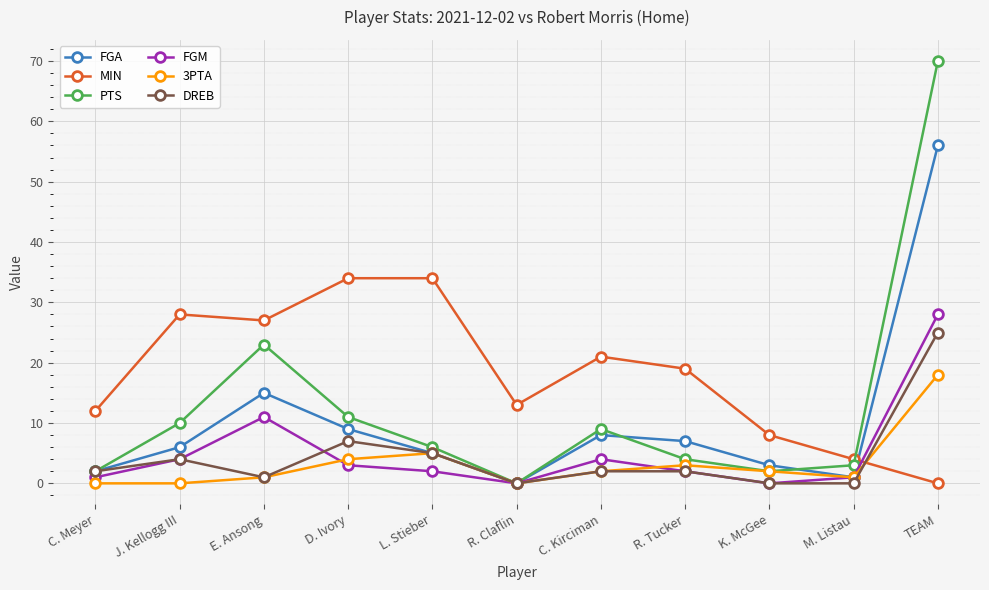

Where does the 3PTA series first go above 2?

D. Ivory